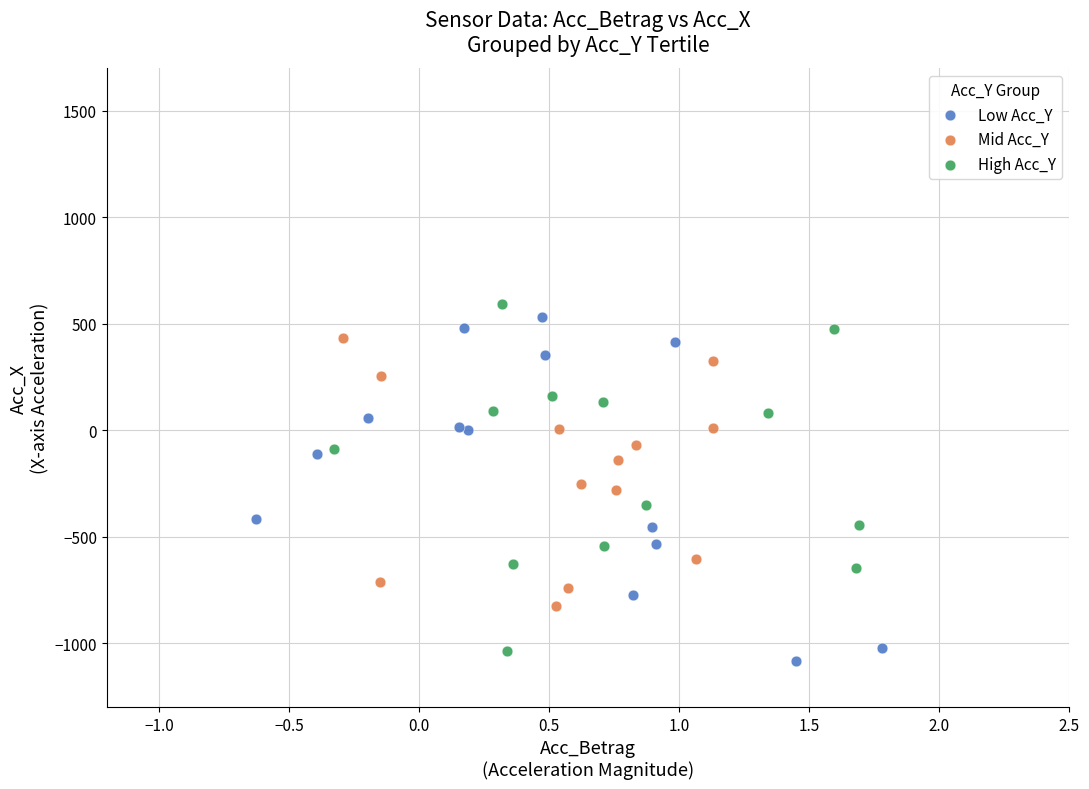

What are all the series names shown in the legend?

Low Acc_Y, Mid Acc_Y, High Acc_Y